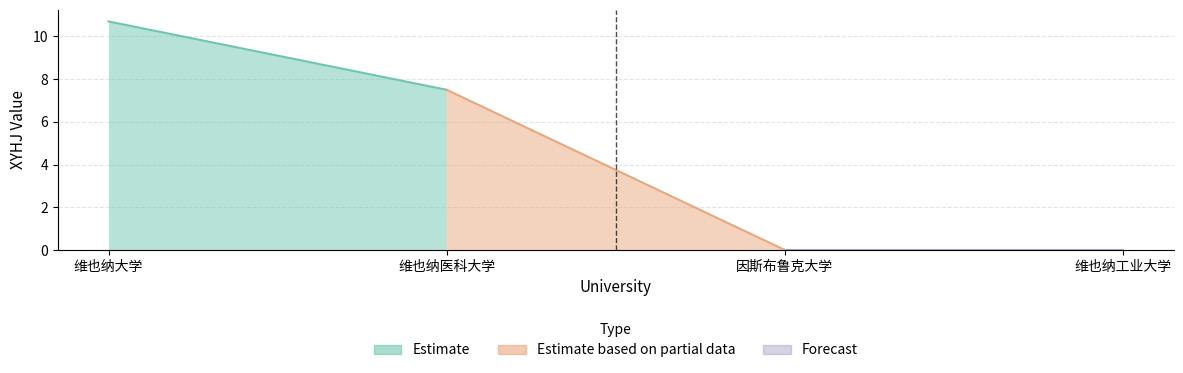

The value at 维也纳工业大学 is 0.0. True or false?

True